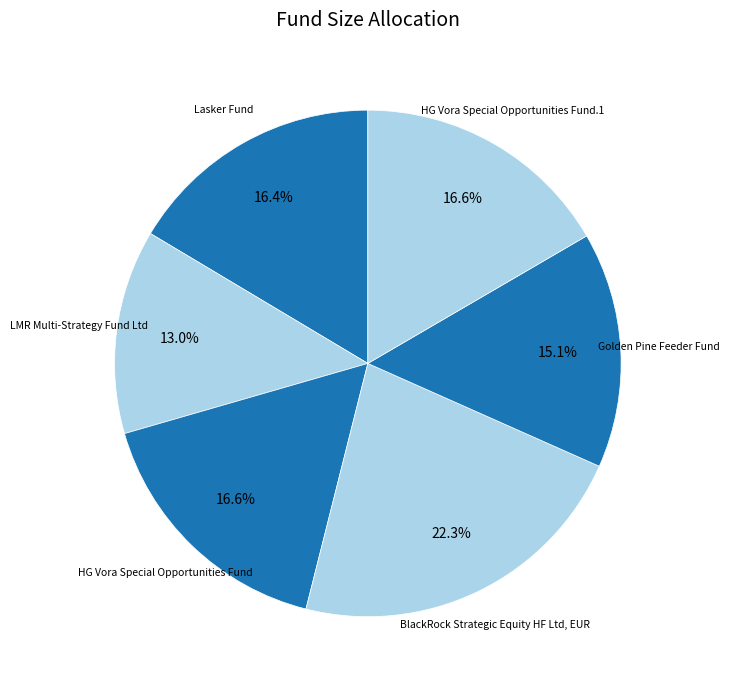

Count the number of slices in the pie.

6